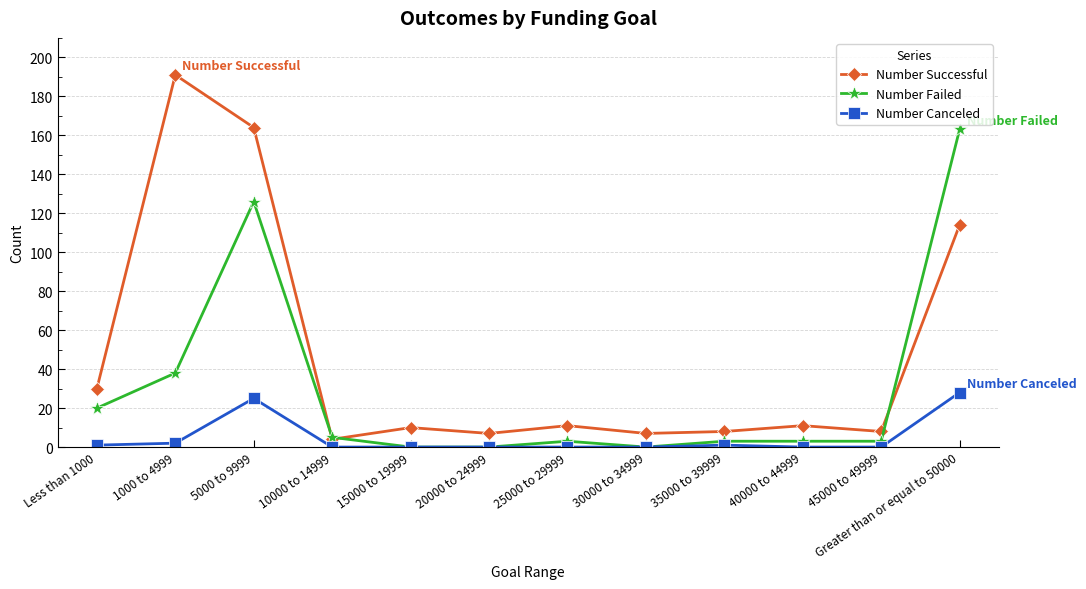

What is the label of the 8th point from the left?

30000 to 34999